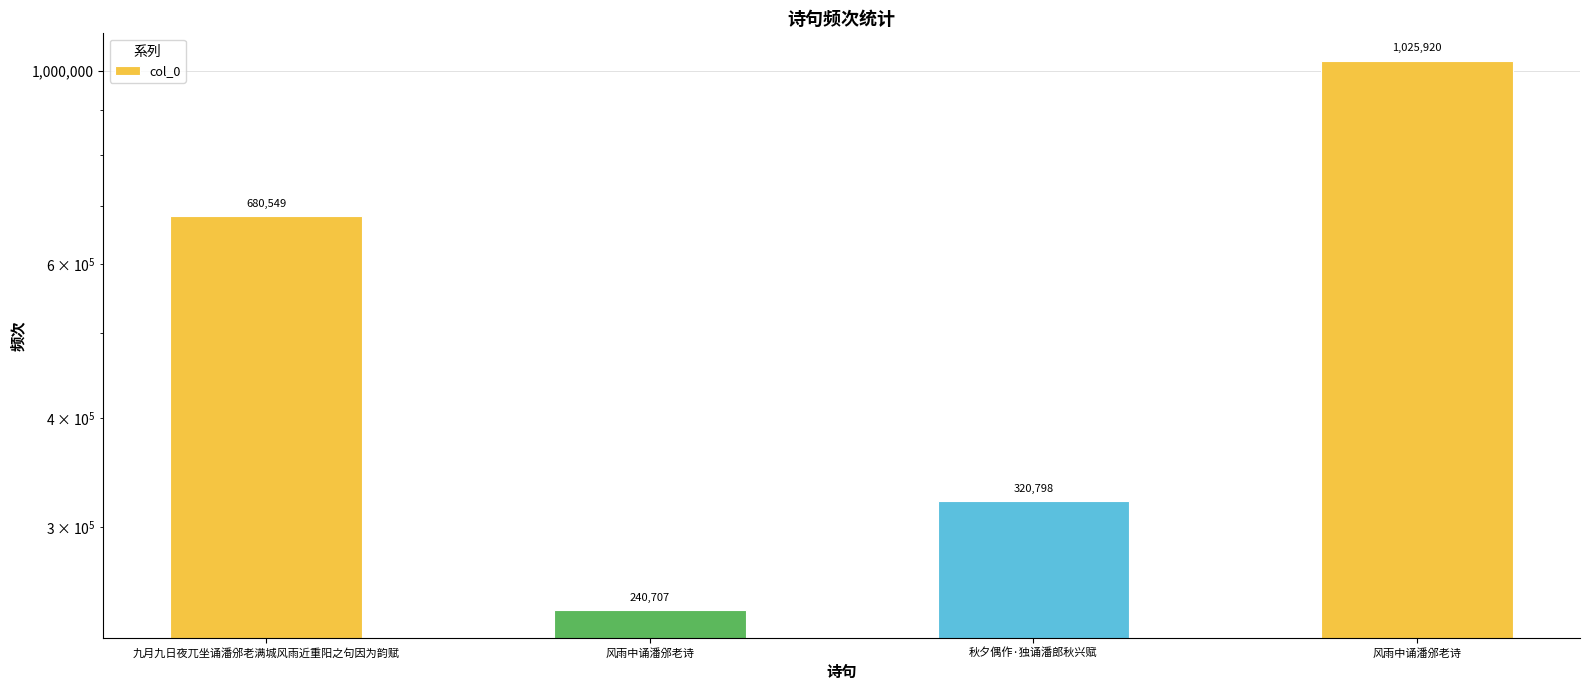

Reading left to right, what are all the values shown in this chart?

九月九日夜兀坐诵潘邠老满城风雨近重阳之句因为韵赋=680549	风雨中诵潘邠老诗=240707	秋夕偶作·独诵潘郎秋兴赋=320798	风雨中诵潘邠老诗=1025920